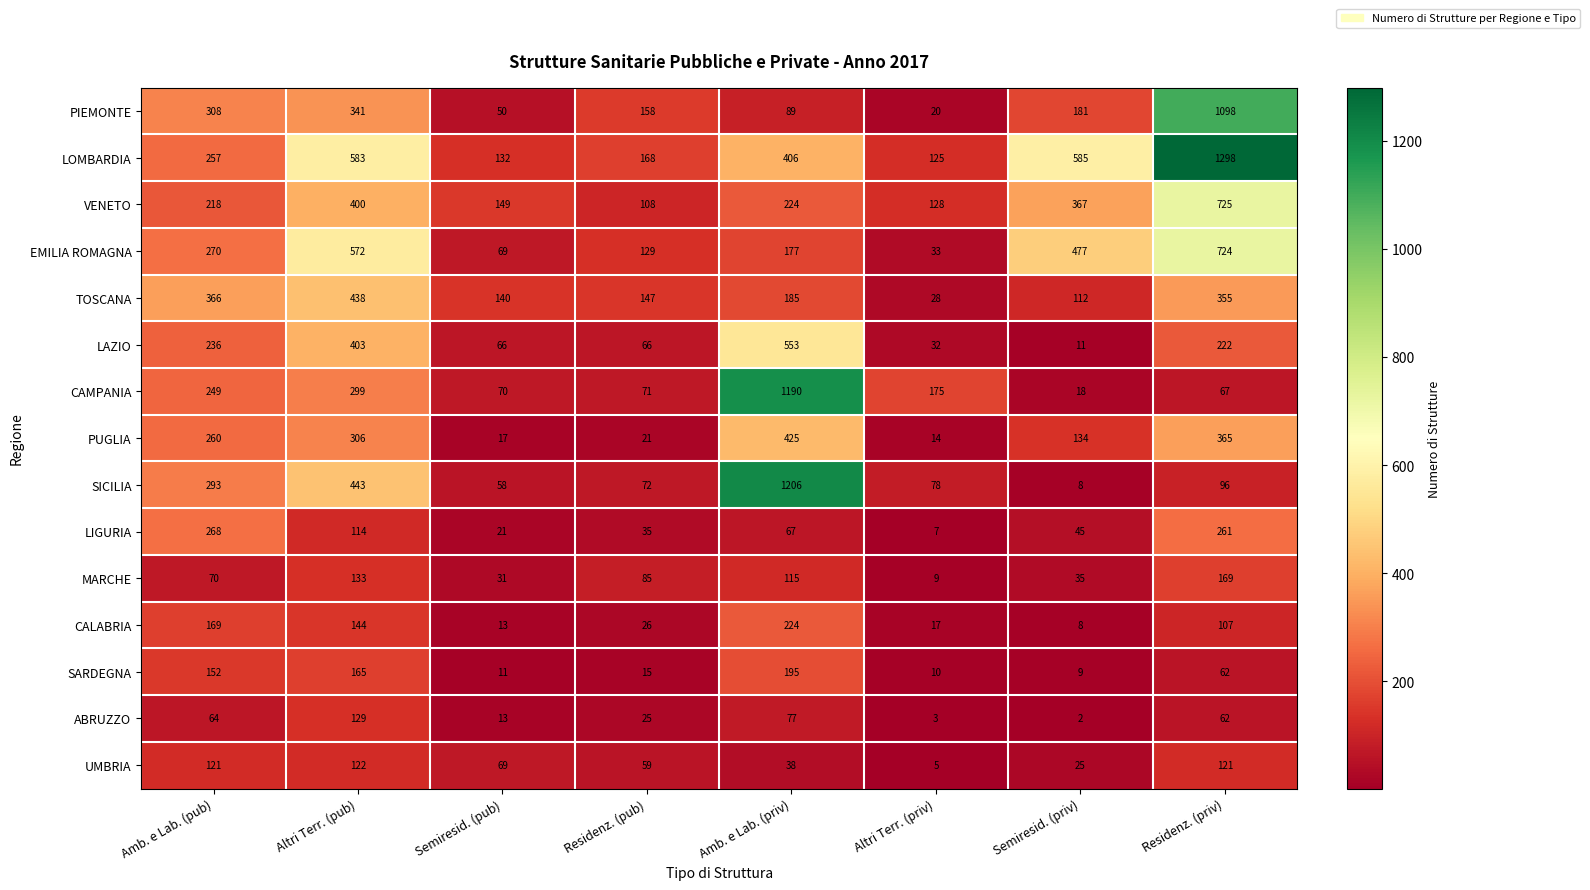

Which series has the largest total across all categories?

LOMBARDIA